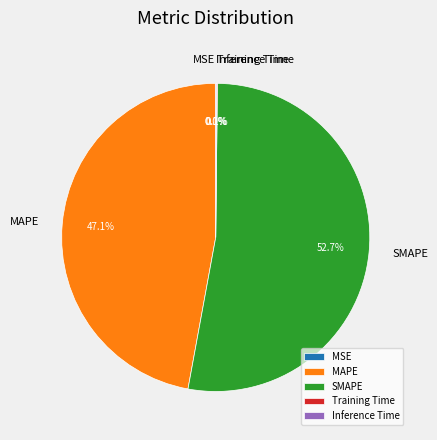

Which slice is the largest?

SMAPE